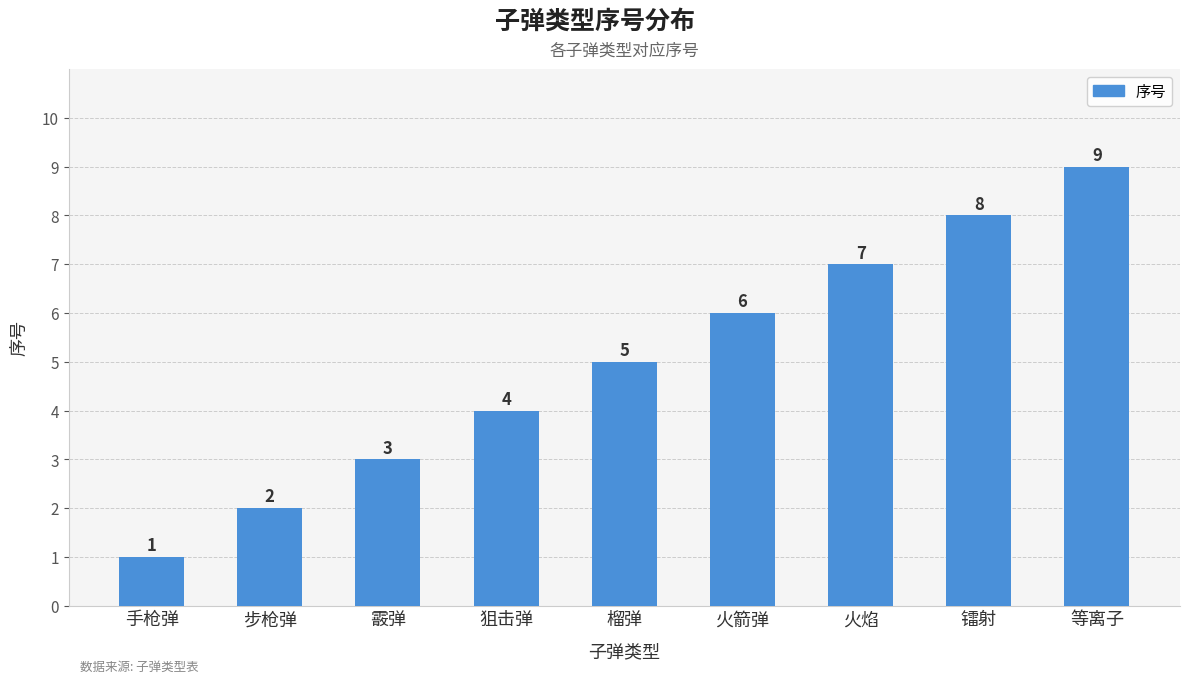

Reading left to right, extract all data points from this chart.

手枪弹=1	步枪弹=2	霰弹=3	狙击弹=4	榴弹=5	火箭弹=6	火焰=7	镭射=8	等离子=9